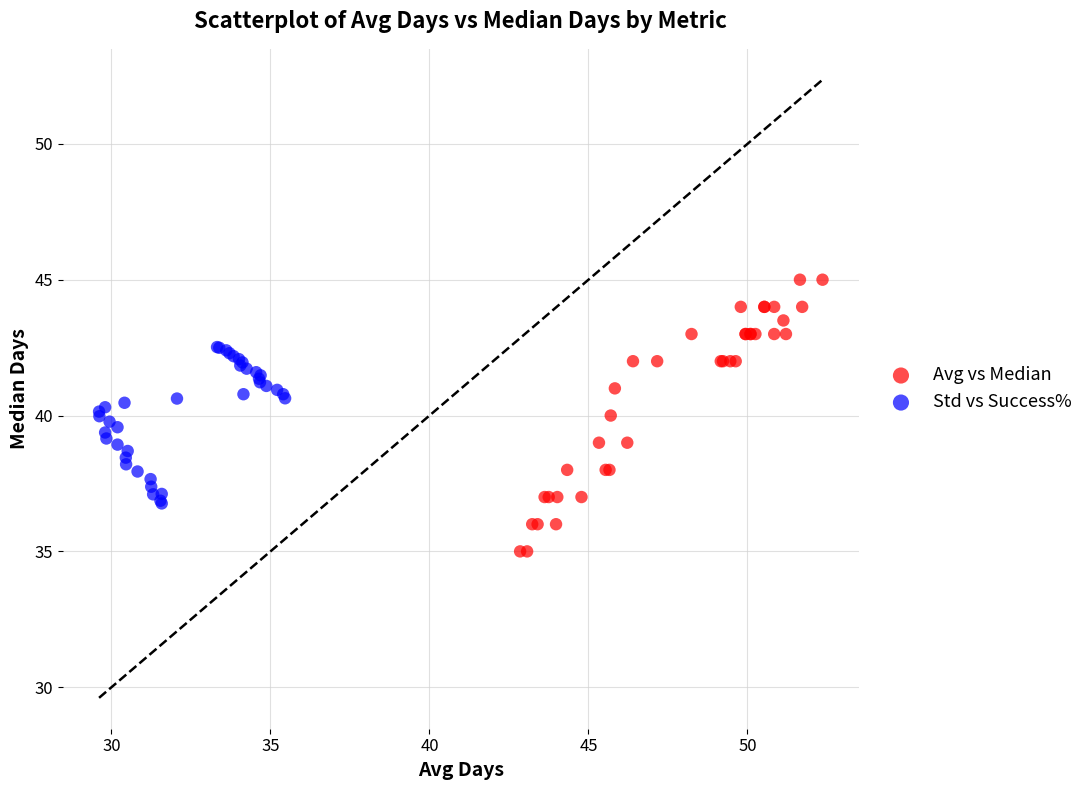

Which series contains the highest Y value?

Avg vs Median